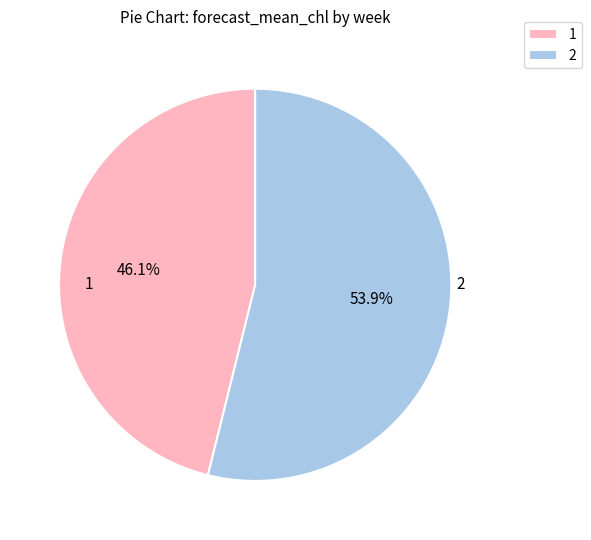

The 2 slice represents 65% of the pie. True or false?

False